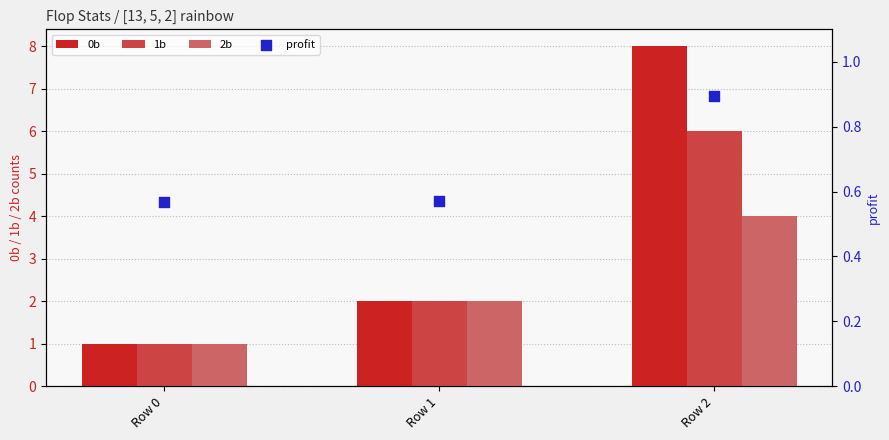

Is the value of profit at Row 1 greater than the value of 0b at Row 1?

No